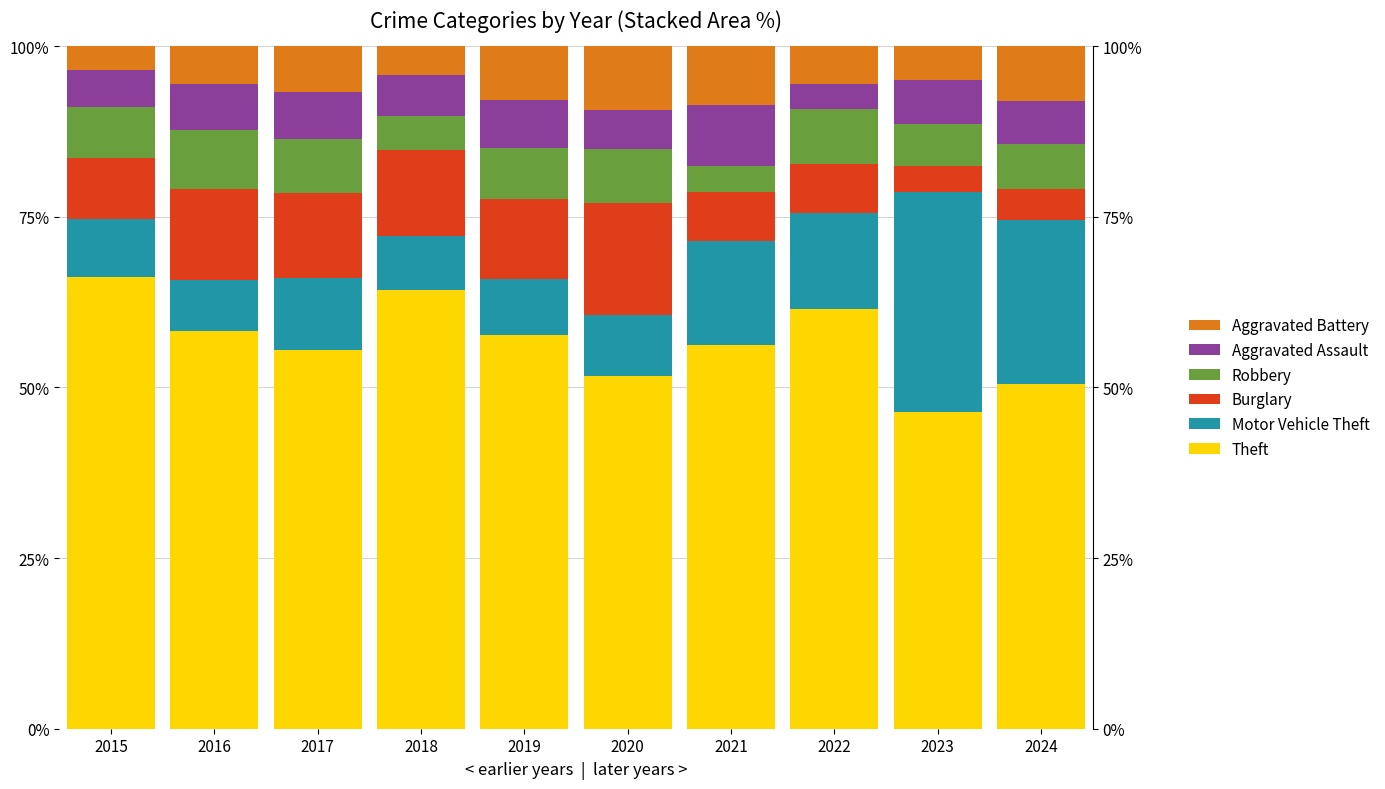

What is the maximum value for Theft?

66.1